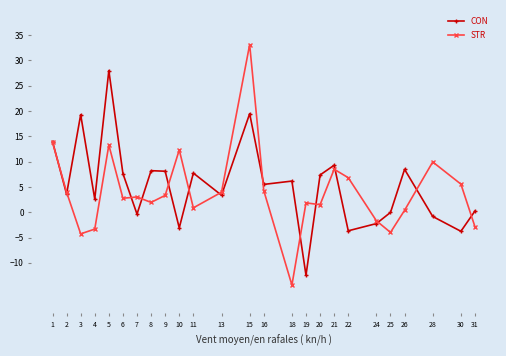

List the series in order of their peak value, highest first.

STR, CON